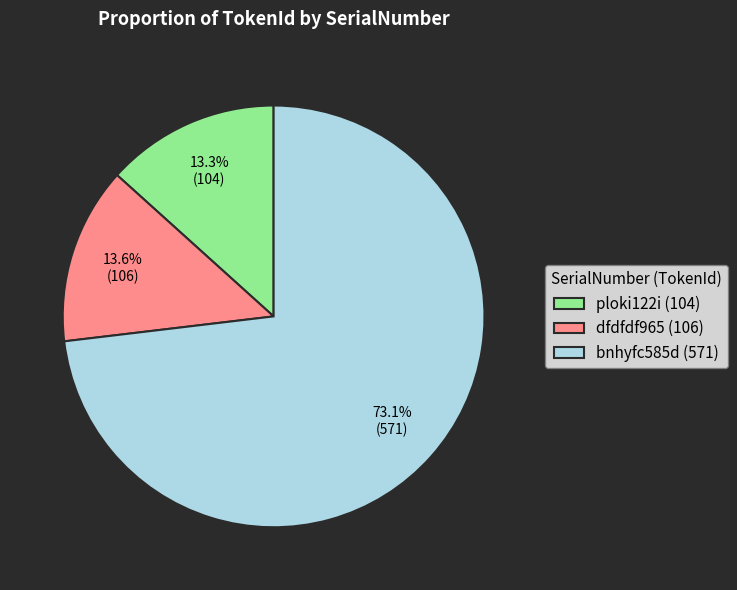

Is there a majority slice in this chart?

Yes